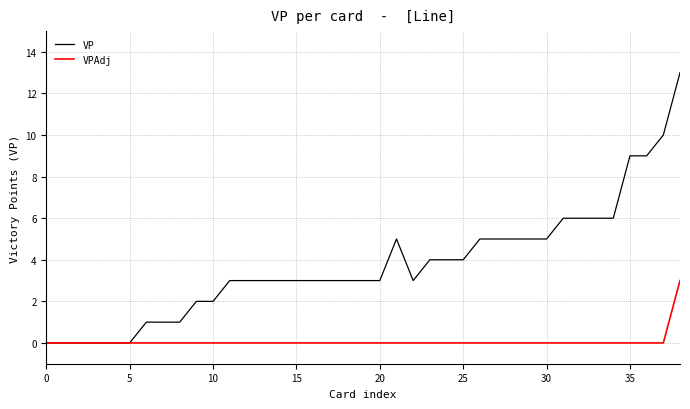

Rank the series by their average value, from highest to lowest.

VP, VPAdj